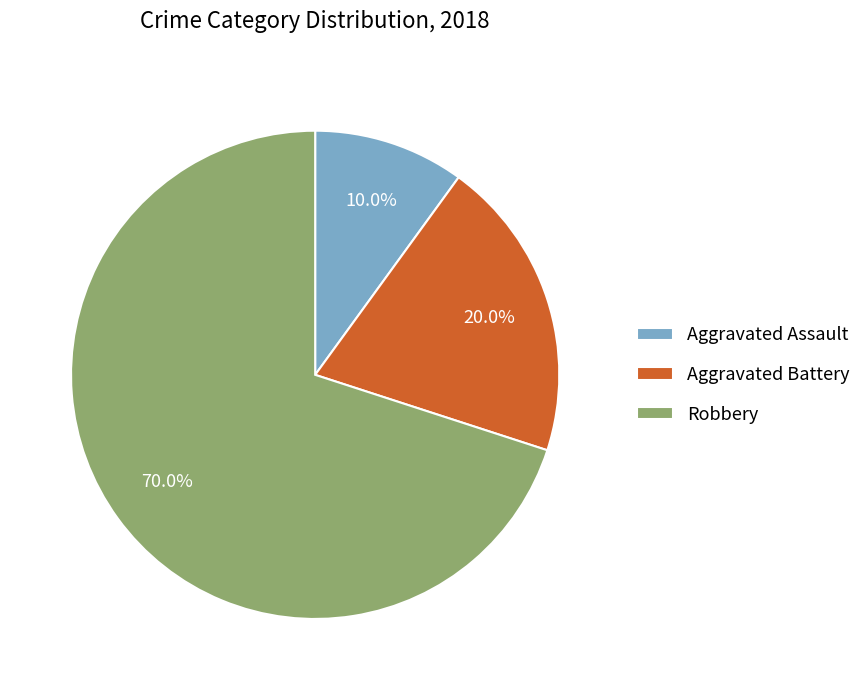

What is the largest slice in the pie chart?

Robbery